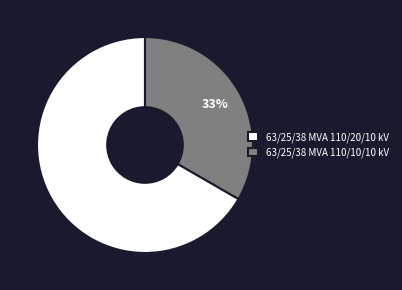

The 63/25/38 MVA 110/20/10 kV slice represents 67% of the pie. True or false?

True